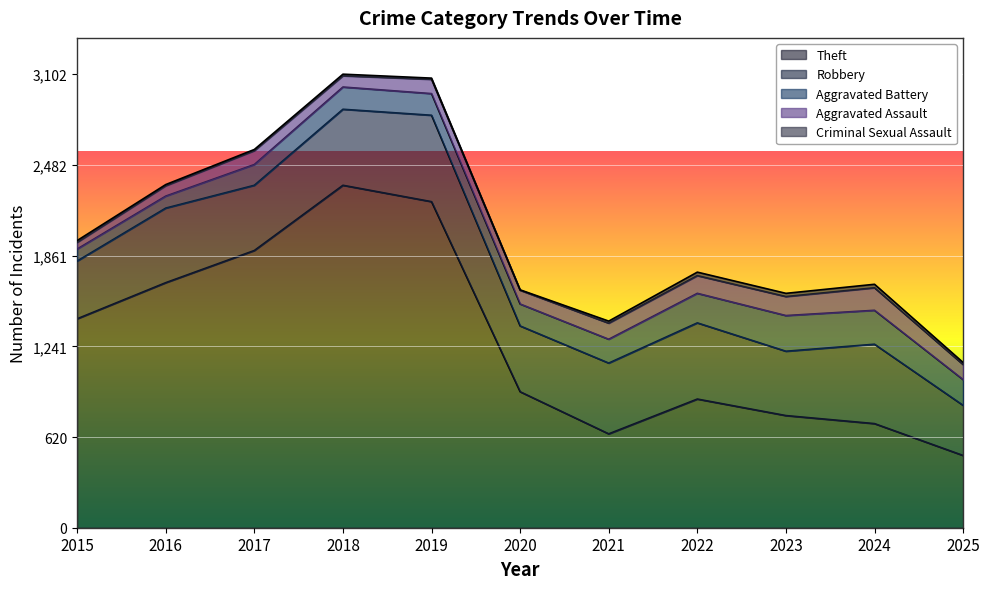

Reading left to right, extract all data points from this chart.

Theft: 2015=1429	2016=1676	2017=1896	2018=2342	2019=2230	2020=930	2021=642	2022=880	2023=767	2024=712	2025=494
Robbery: 2015=395	2016=510	2017=446	2018=520	2019=591	2020=450	2021=484	2022=521	2023=440	2024=543	2025=343
Aggravated Battery: 2015=82	2016=82	2017=142	2018=152	2019=148	2020=150	2021=163	2022=202	2023=244	2024=232	2025=176
Aggravated Assault: 2015=46	2016=71	2017=95	2018=77	2019=98	2020=94	2021=110	2022=121	2023=130	2024=154	2025=103
Criminal Sexual Assault: 2015=12	2016=8	2017=8	2018=11	2019=8	2020=3	2021=14	2022=24	2023=22	2024=24	2025=14